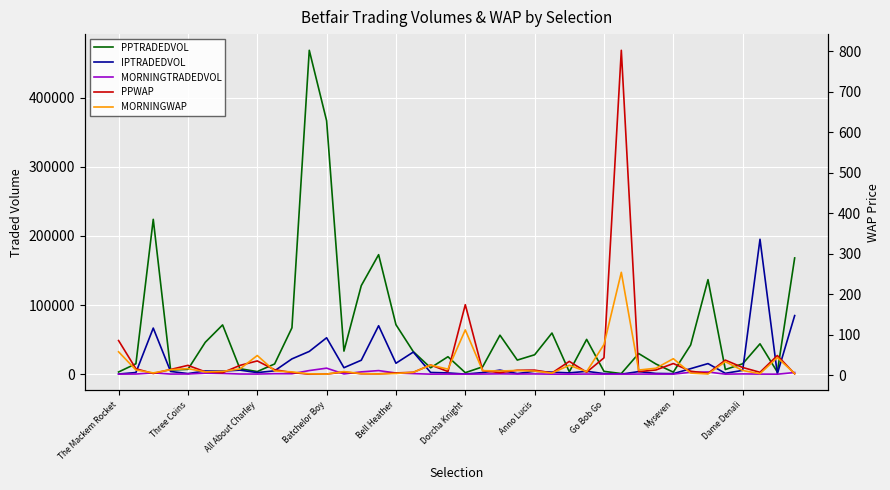

At which category is the sum across all series the highest?

11